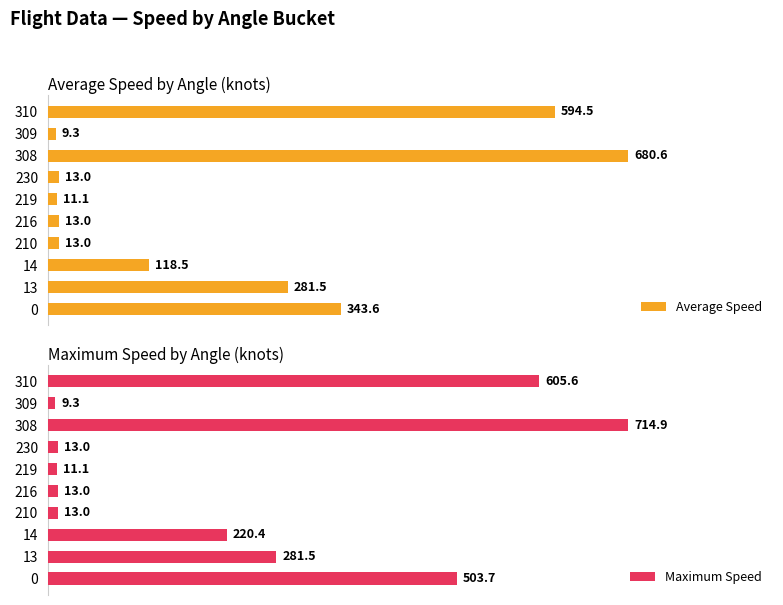

Rank the series by their average value, from lowest to highest.

Average Speed, Maximum Speed